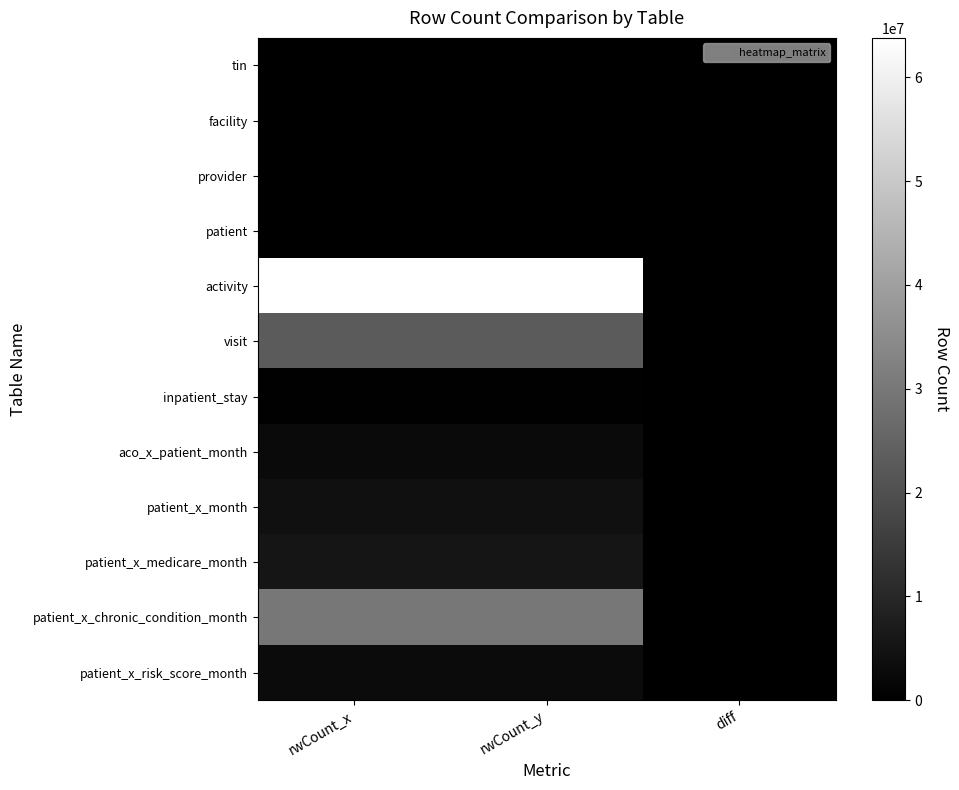

Which series has the largest total across all categories?

activity